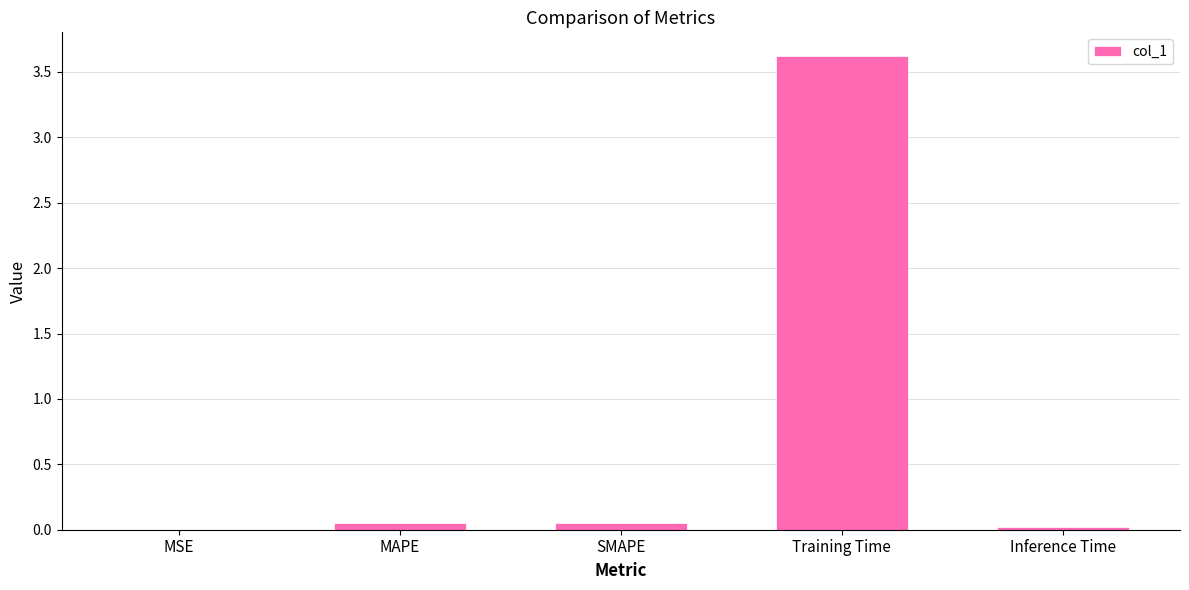

The chart shows a value of 0.0 at MSE. True or false?

True